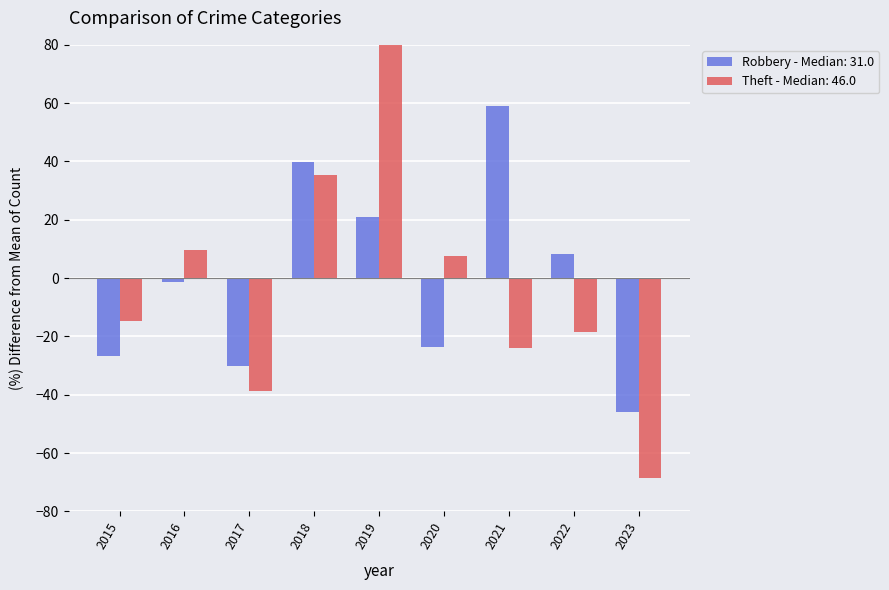

The Robbery series shows 59.0 at 2021. True or false?

True